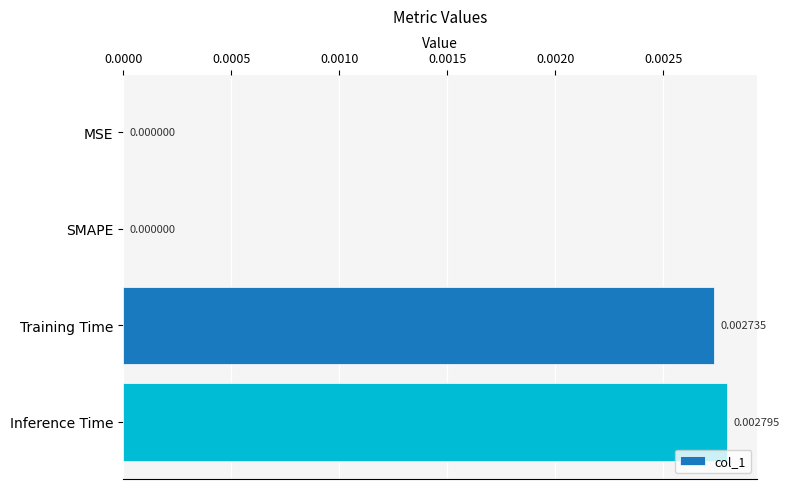

At which category does the chart reach its peak across all series?

Inference Time